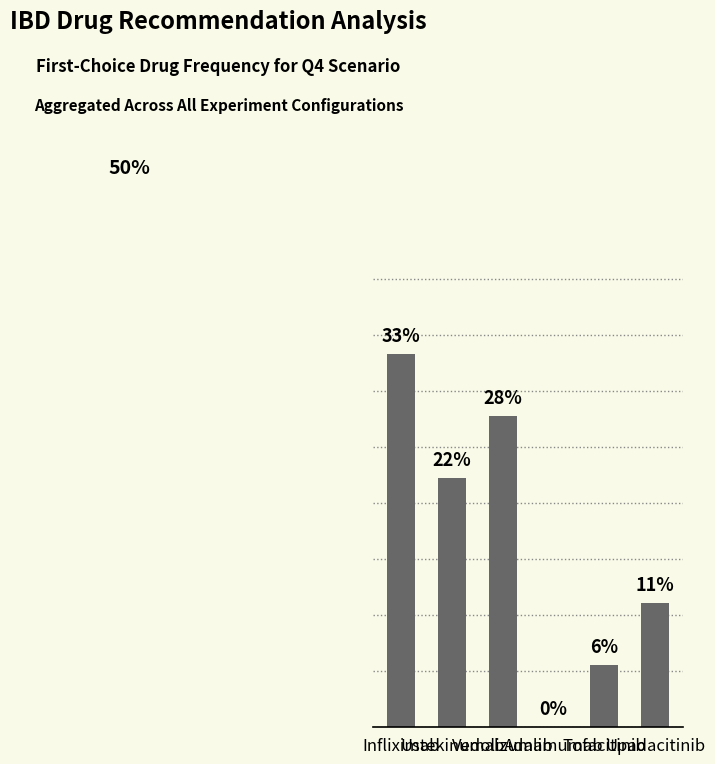

At which label does the data first exceed 22?

Infliximab